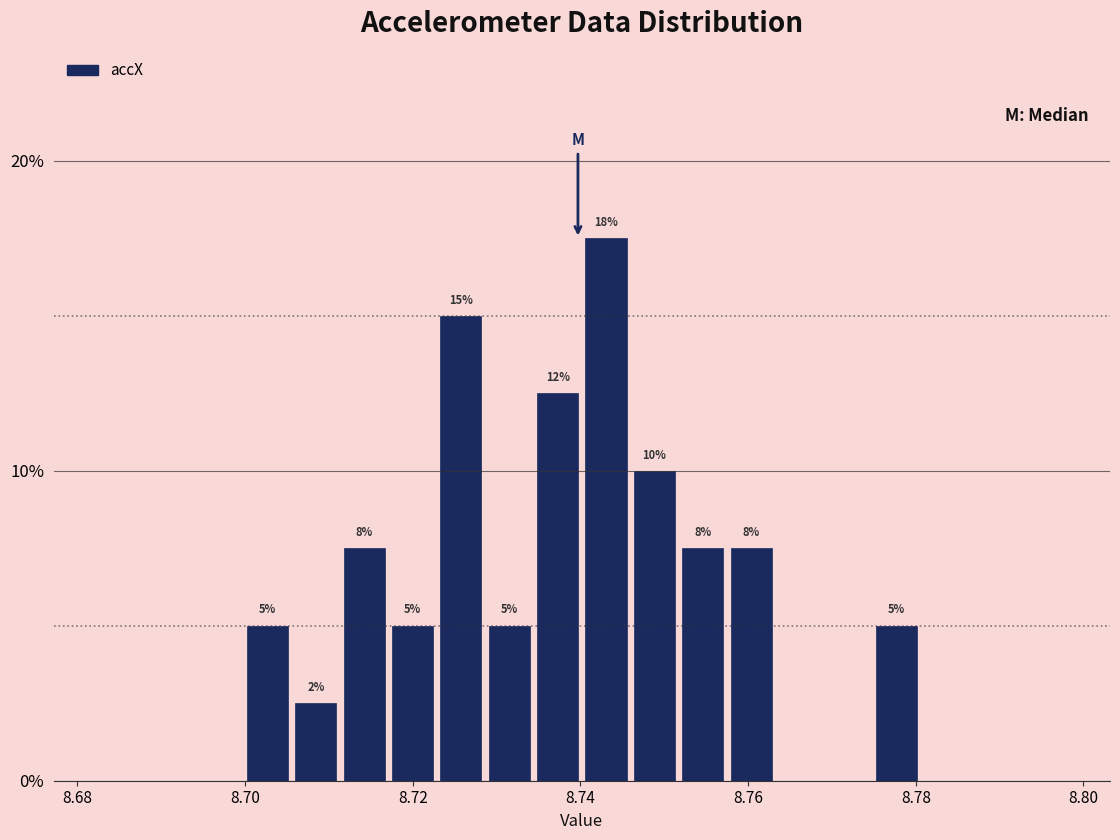

Read against the x-axis, roughly where is the centre of the tallest bar?

8.744